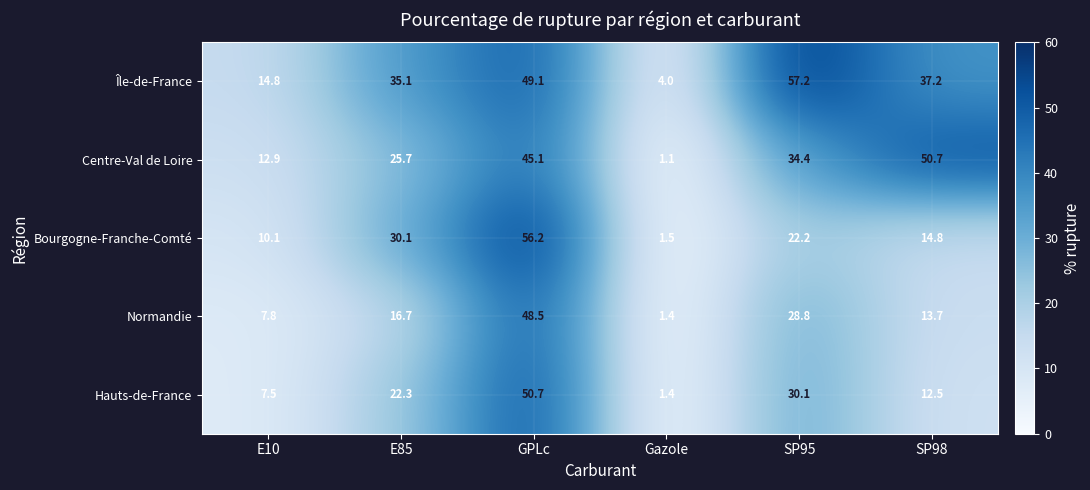

Reading right to left, extract all data points from this chart.

Île-de-France: 37.2	57.2	4.0	49.1	35.1	14.8
Centre-Val de Loire: 50.7	34.4	1.1	45.1	25.7	12.9
Bourgogne-Franche-Comté: 14.8	22.2	1.5	56.2	30.1	10.1
Normandie: 13.7	28.8	1.4	48.5	16.7	7.8
Hauts-de-France: 12.5	30.1	1.4	50.7	22.3	7.5